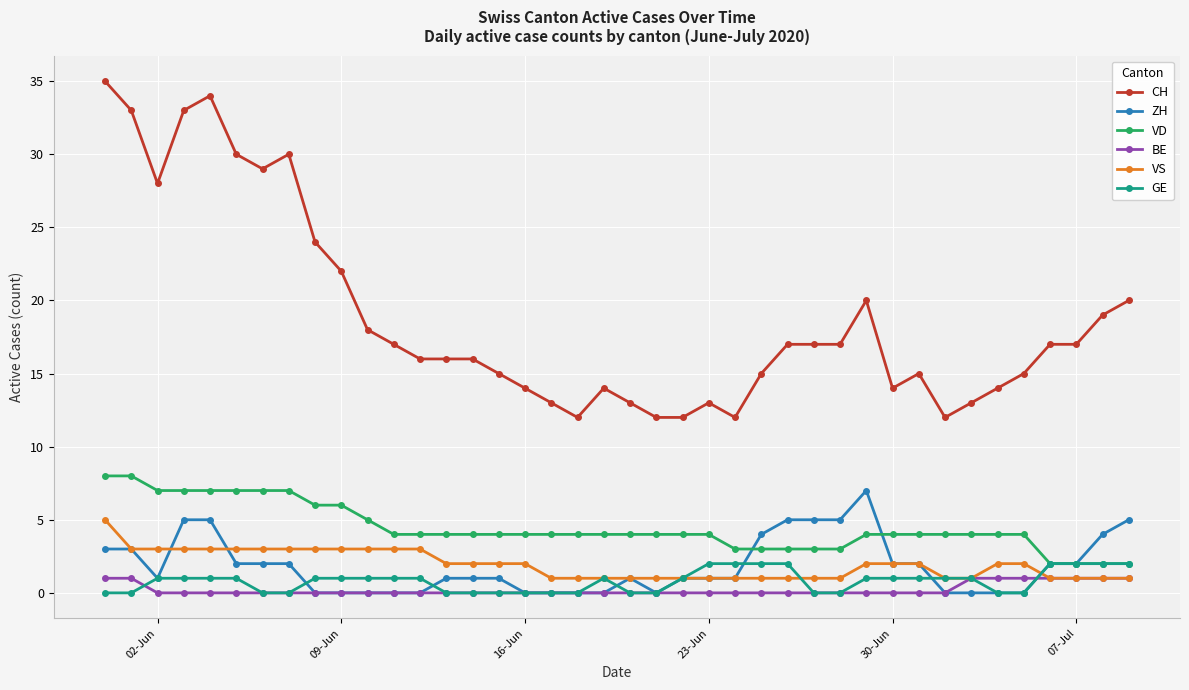

What is the highest value of the ZH series?

7